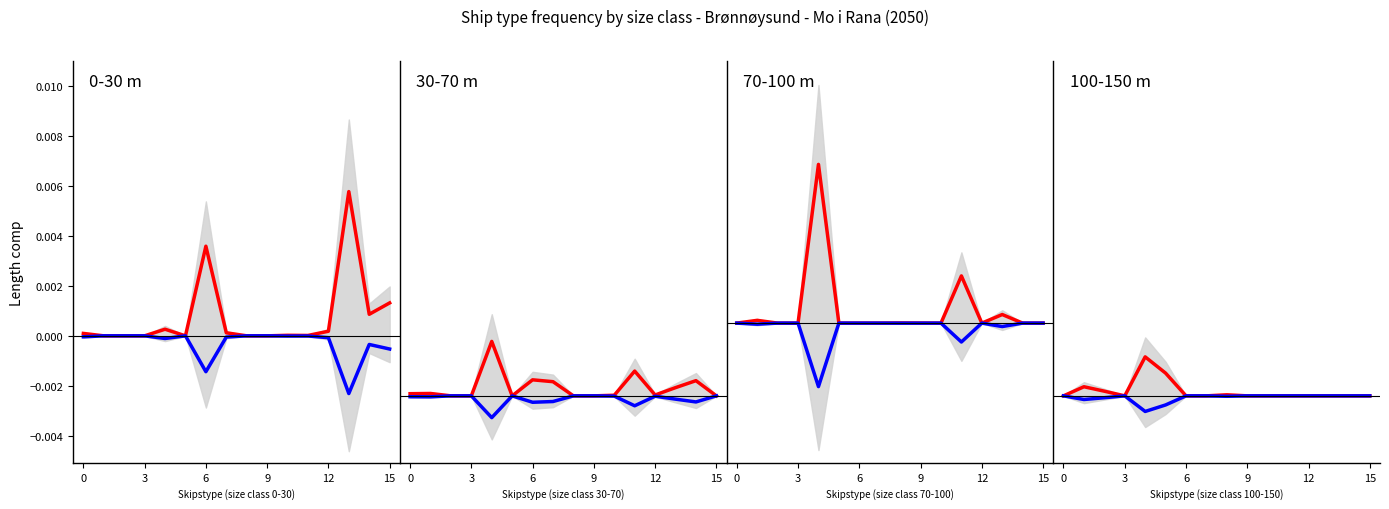

True or false: upper and lower intersect in this chart.

False